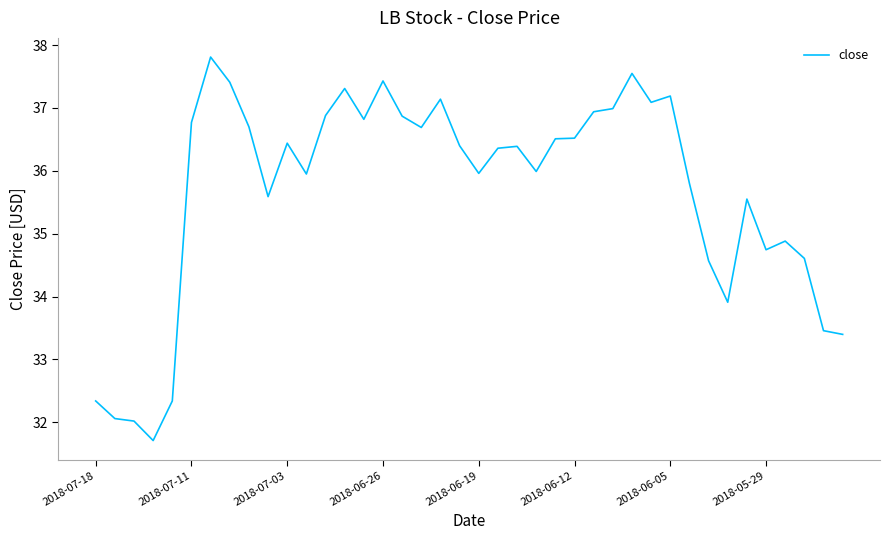

What is the maximum value shown in the chart?

37.8